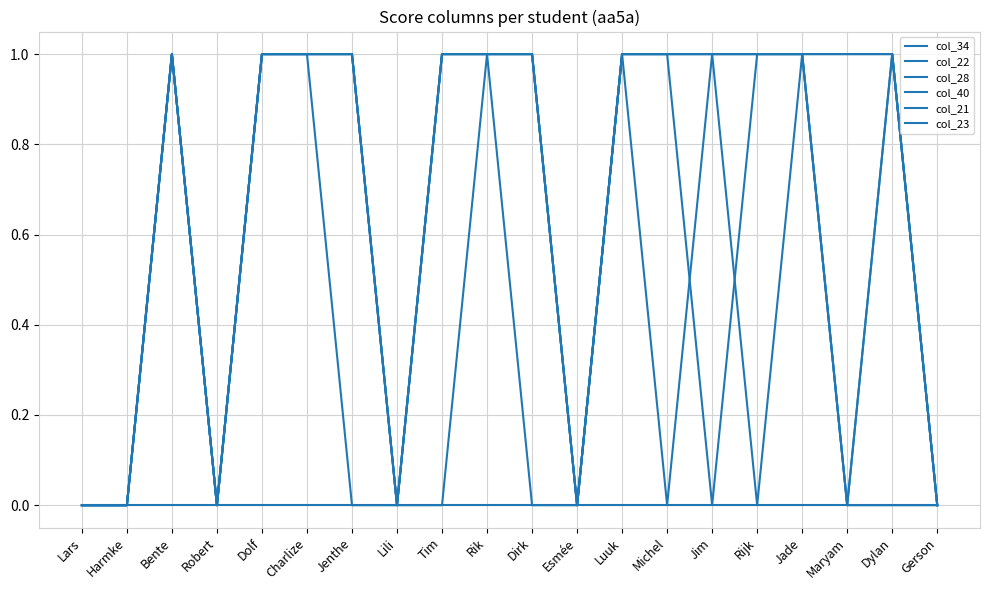

Rank the series by their maximum value, from highest to lowest.

col_34, col_22, col_28, col_21, col_23, col_40